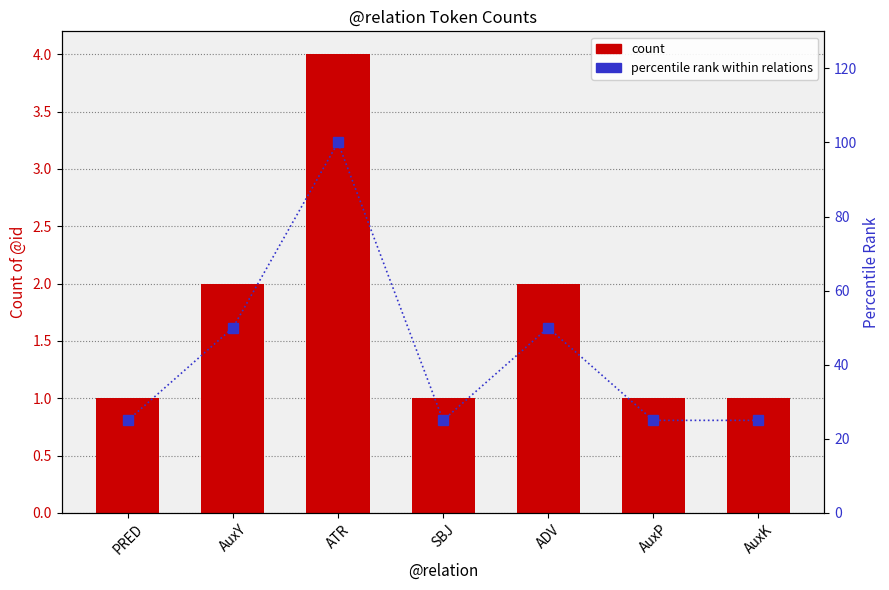

At how many categories does at least one series exceed 48?

3